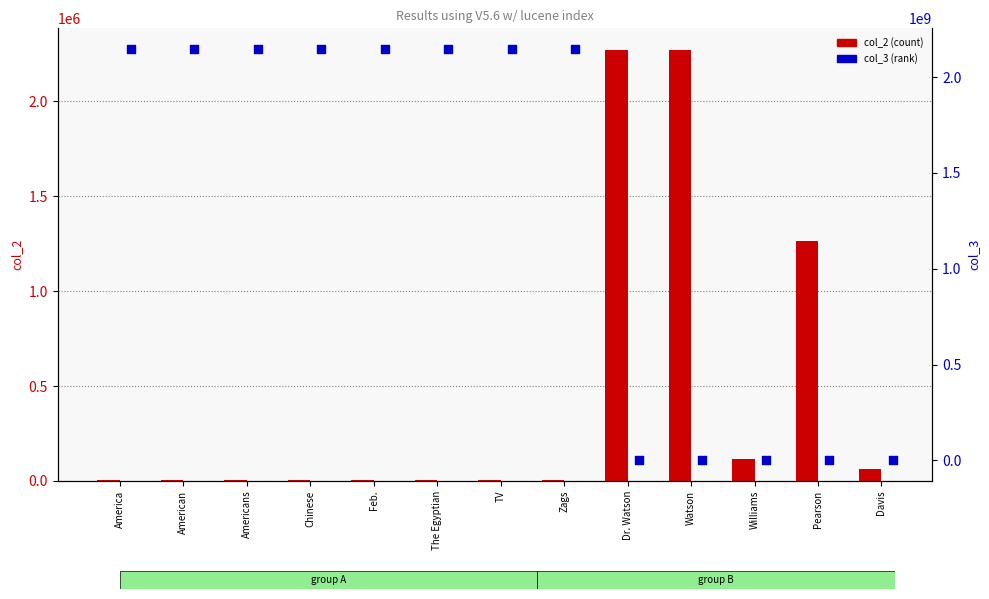

Is the value of col_2 (count) at Zags greater than the value of col_3 (percentile rank) at Dr. Watson?

Yes